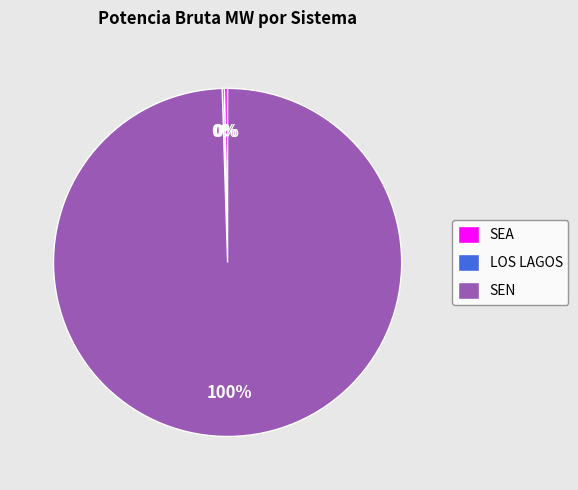

Is the sum of SEA and SEN greater than half?

Yes